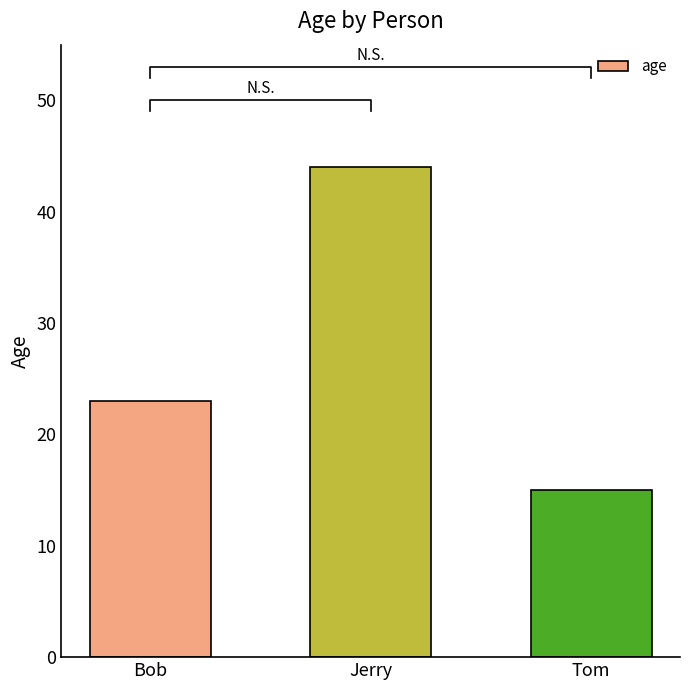

What is the maximum value shown in the chart?

44